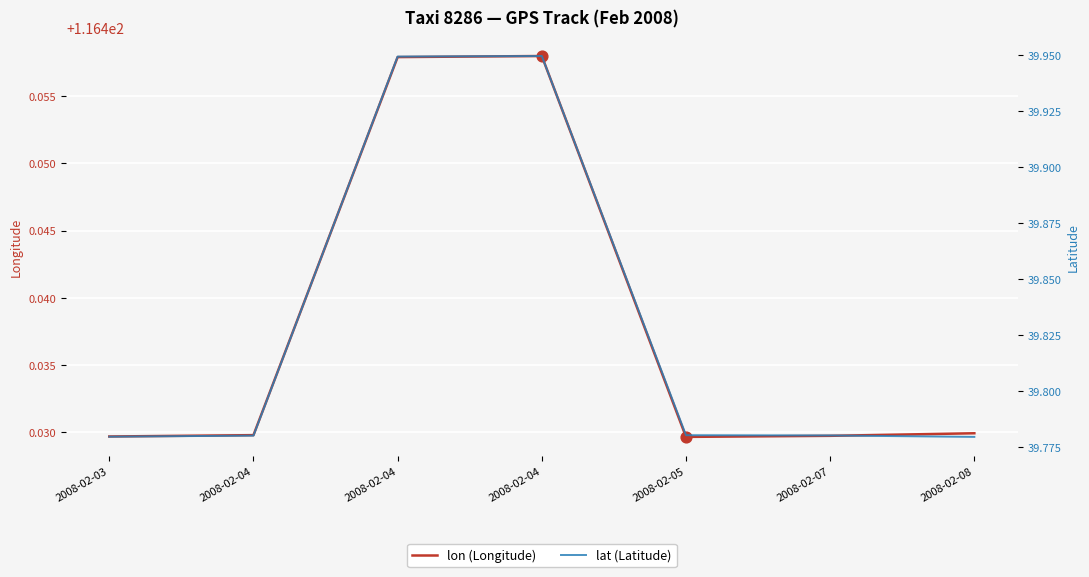

Is the value of lat (Latitude) at 2008-02-07 greater than the value of lon (Longitude) at 2008-02-04?

No